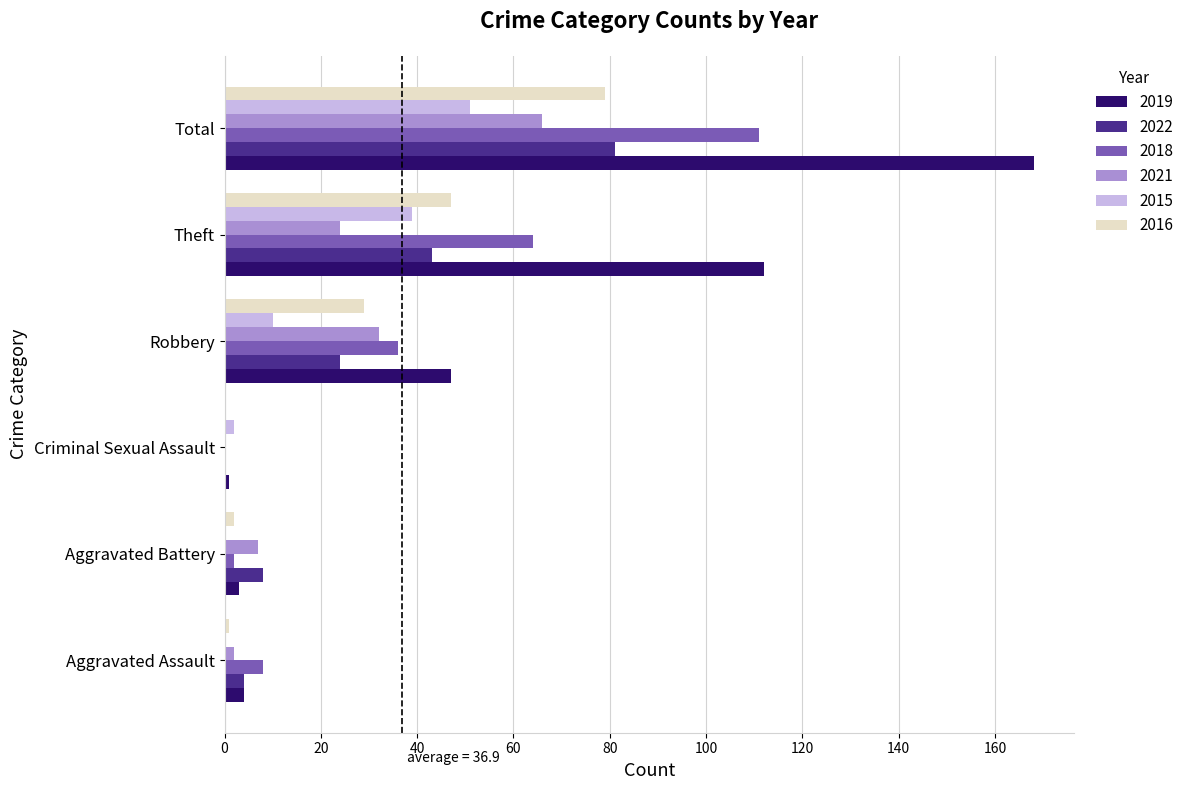

Which series has the largest total across all categories?

2019